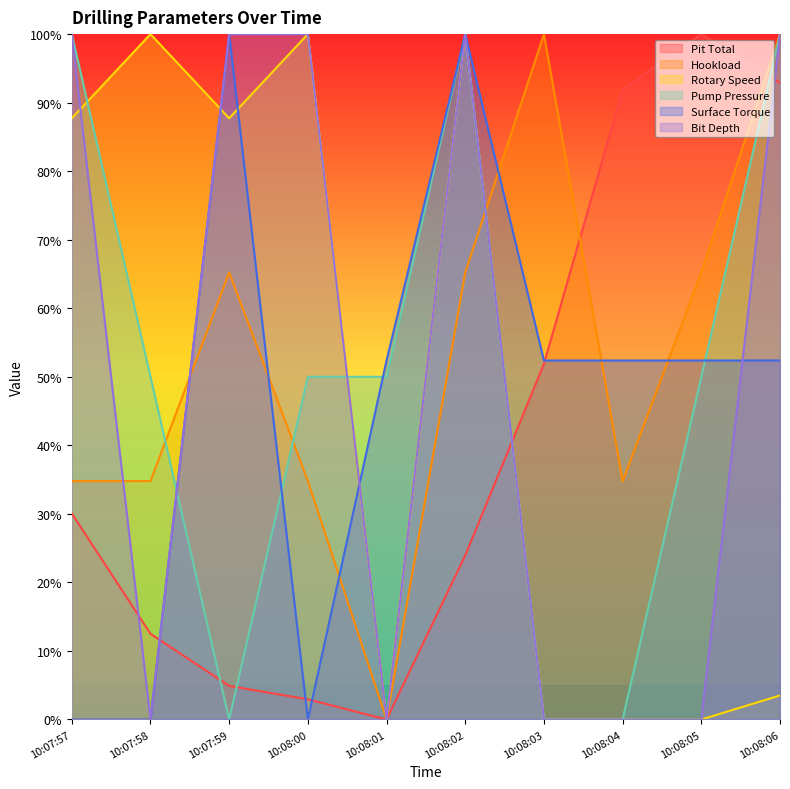

At which category is the sum across all series the highest?

10:08:02